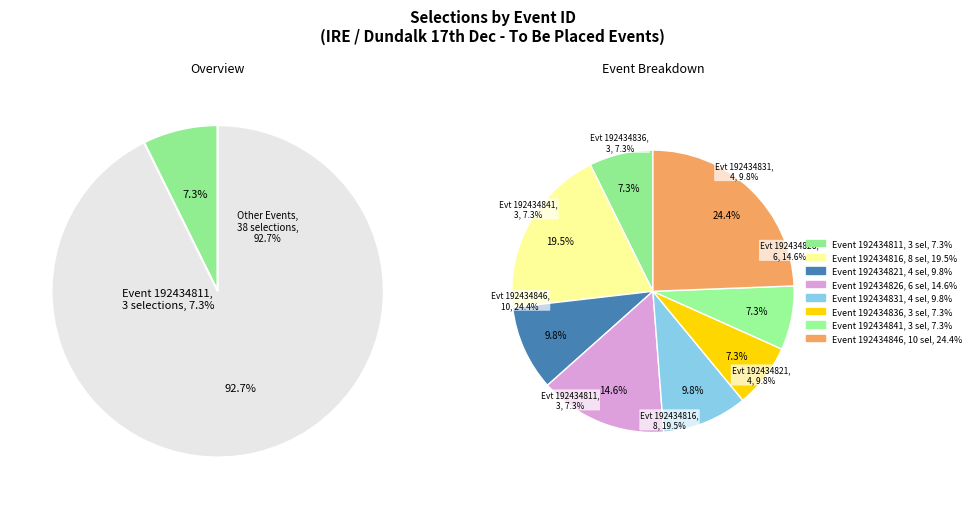

What is the total percentage of 192434836 and 192434816?

26.8%